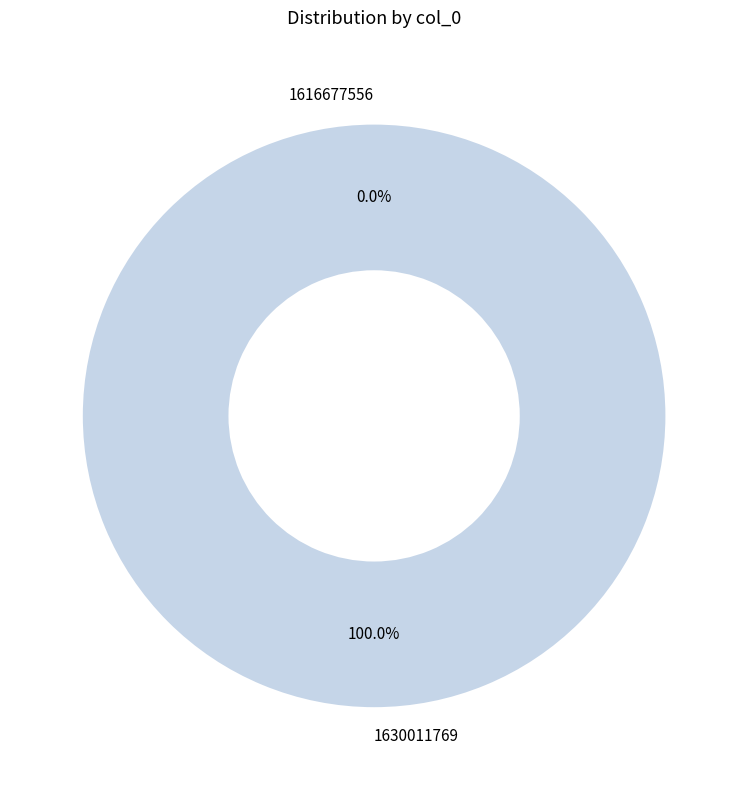

Rank the categories by value from highest to lowest.

1630011769, 1616677556